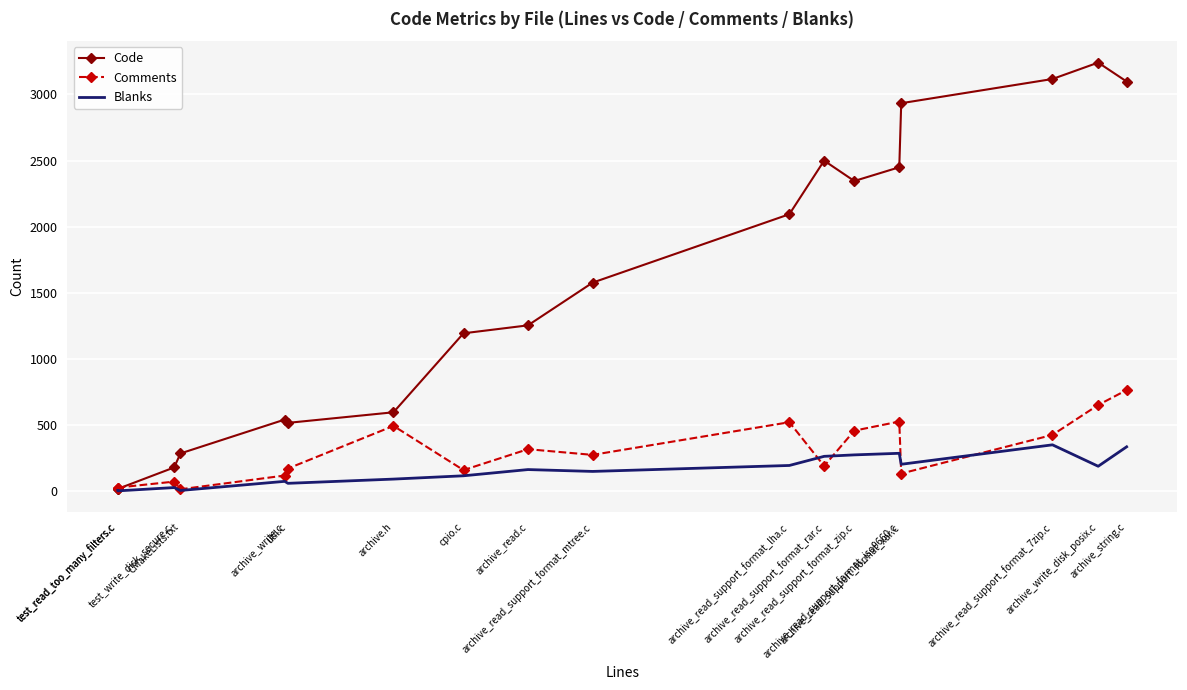

Reading right to left, transcribe all the data shown in this chart.

Code: 3097	3240	3116	2933	2449	2345	2499	2094	1577	1254	1194	597	517	542	286	180	18	16
Comments: 765	652	426	134	527	458	191	522	275	318	160	494	172	119	15	73	28	27
Blanks: 336	189	351	204	287	275	264	195	150	164	117	92	60	75	6	28	3	6